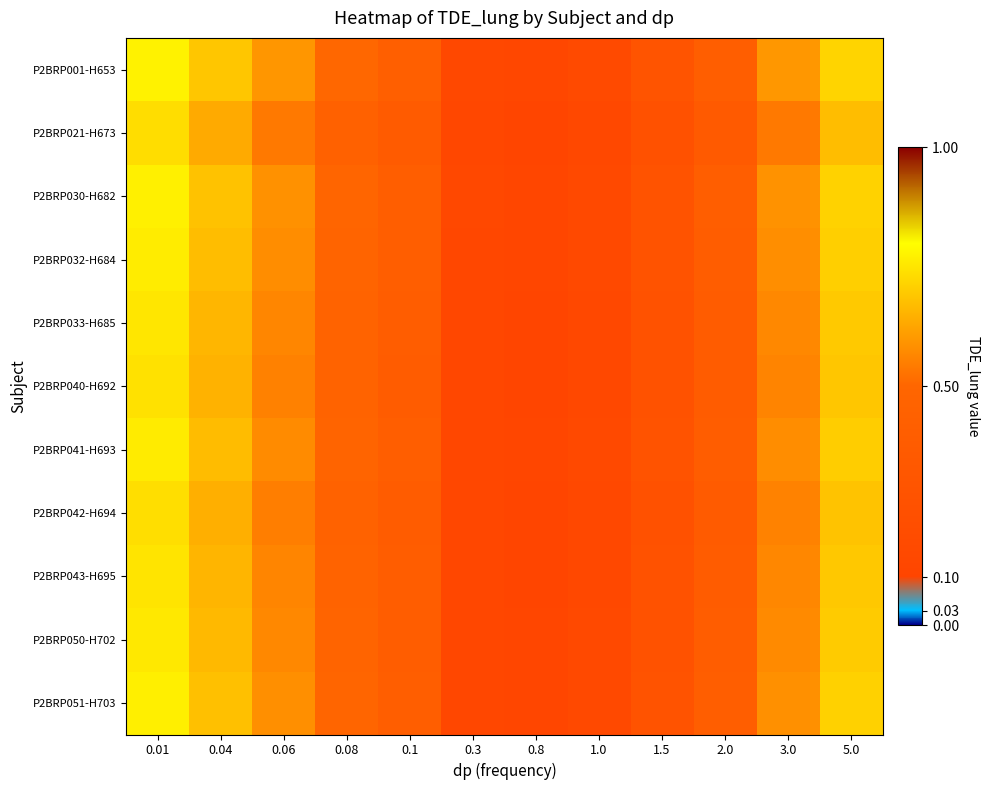

How many categories are shown in the chart?

12